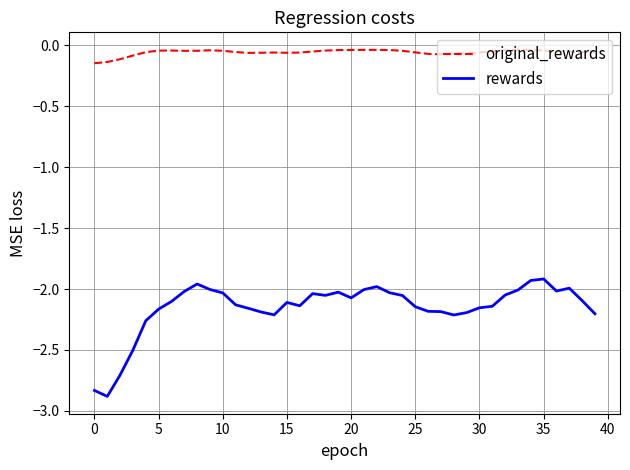

Does the chart display data point markers on the line(s)?

No